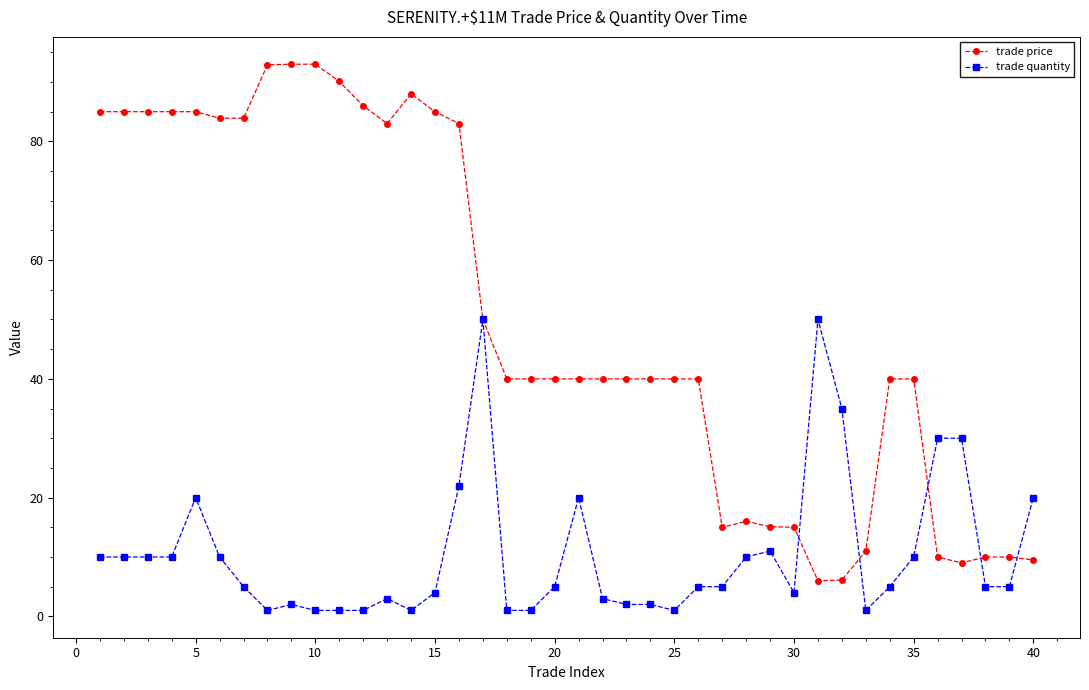

Rank the series by their average value, from lowest to highest.

trade quantity, trade price